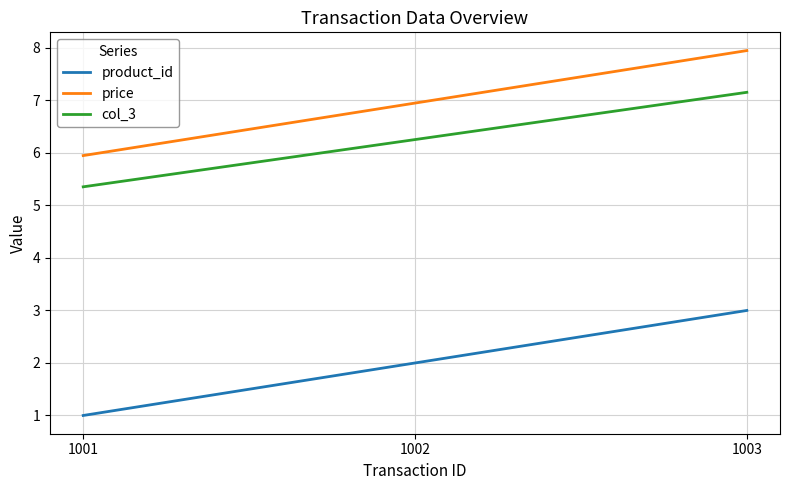

Where does the col_3 series first go above 6?

1002